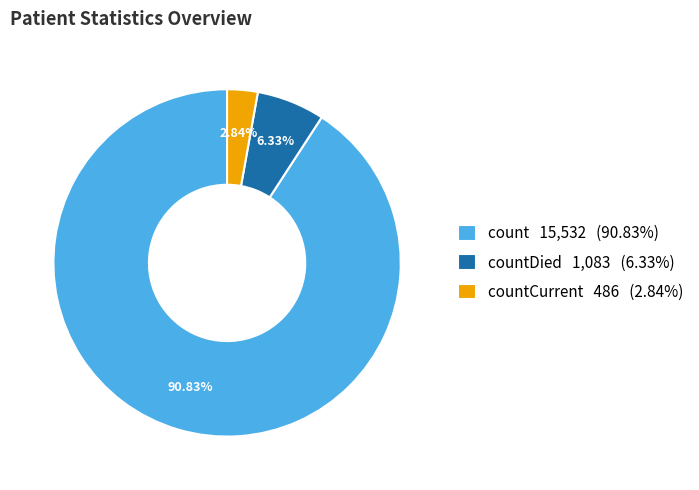

Do countDied 1,083 (6.33%) and count 15,532 (90.83%) together represent more than half of the pie?

Yes